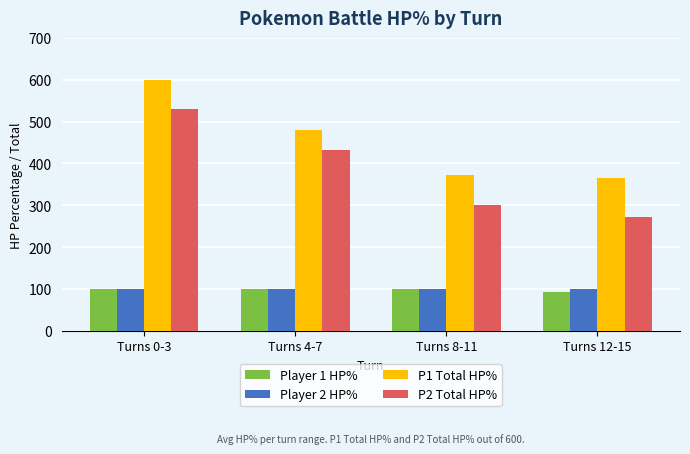

What is the sum of all P1 Total HP% values?

1816.2